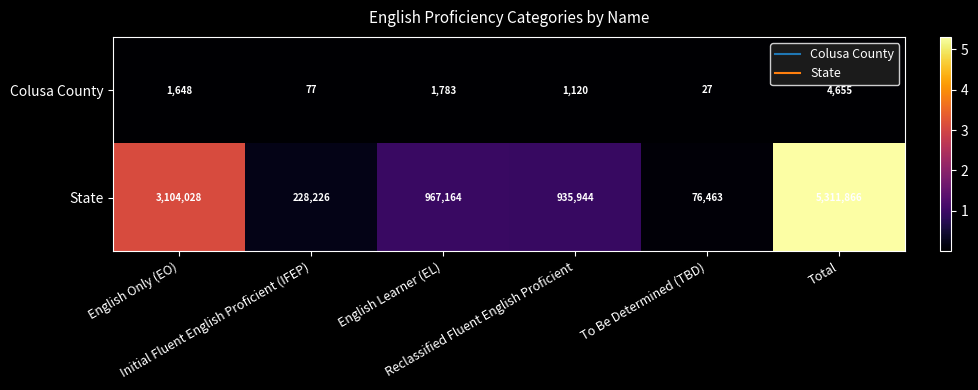

Rank the series by their maximum value, from highest to lowest.

State, Colusa County